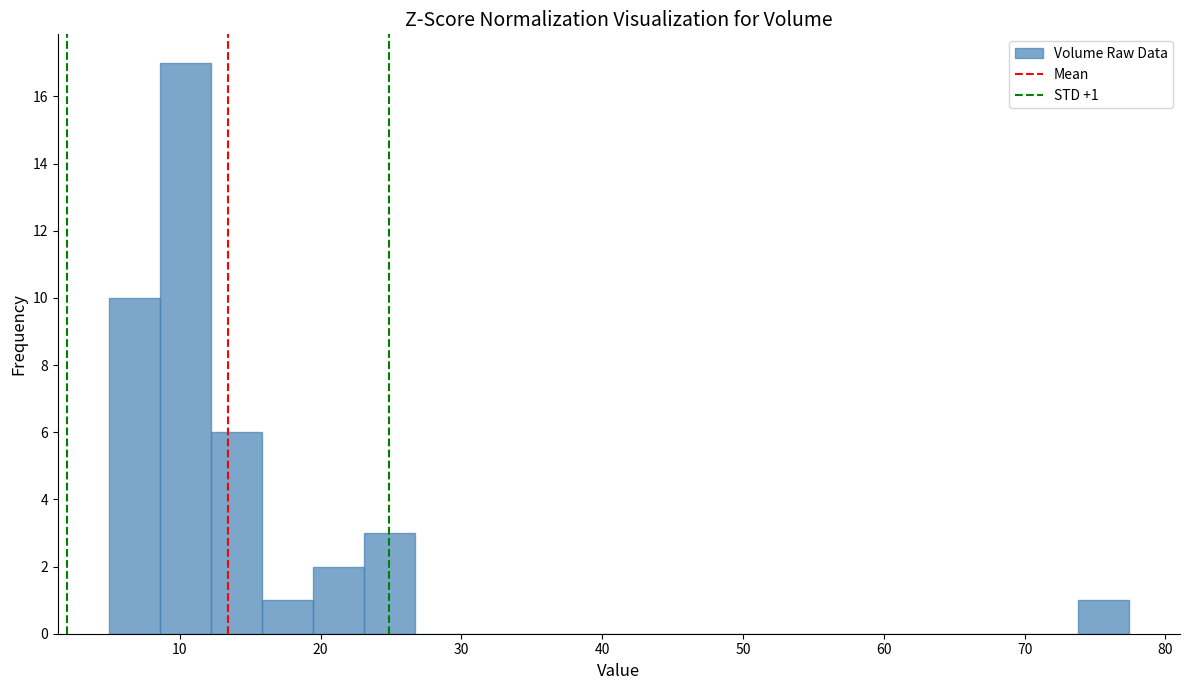

Read against the x-axis, roughly where is the centre of the tallest bar?

10